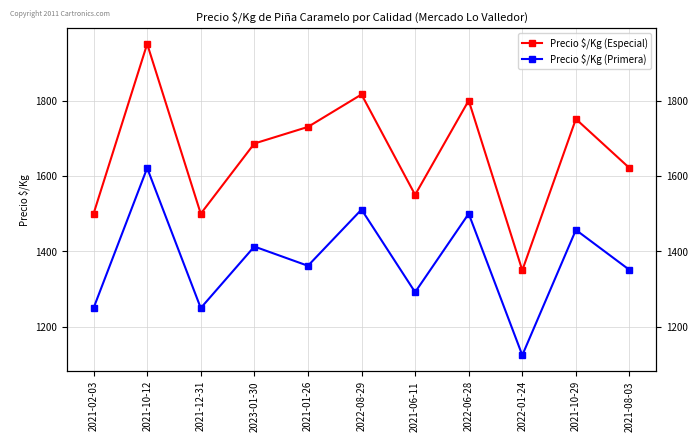

True or false: Precio $/Kg (Primera) and Precio $/Kg (Especial) intersect in this chart.

False